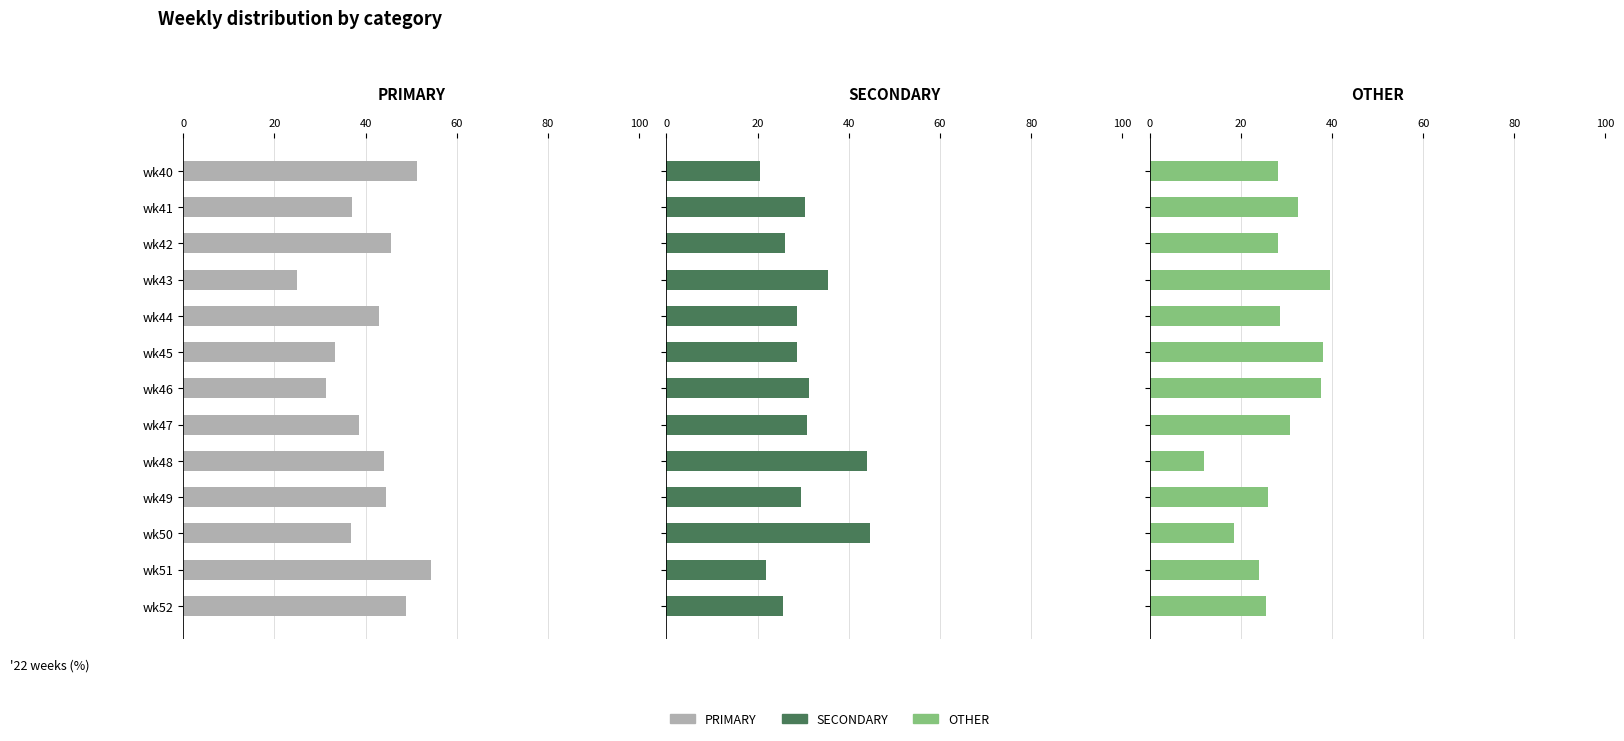

List the series in order of their overall mean, lowest first.

OTHER, SECONDARY, PRIMARY